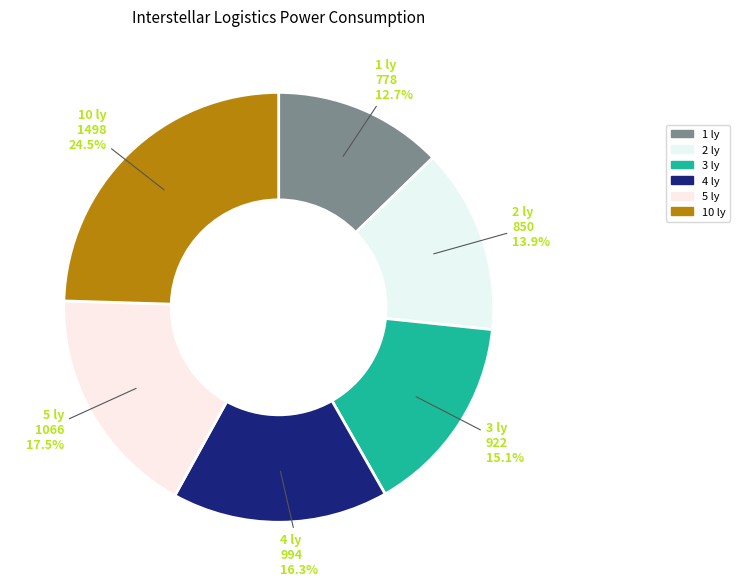

What is the ratio of the value at 5 ly to the value at 4 ly?

1.1